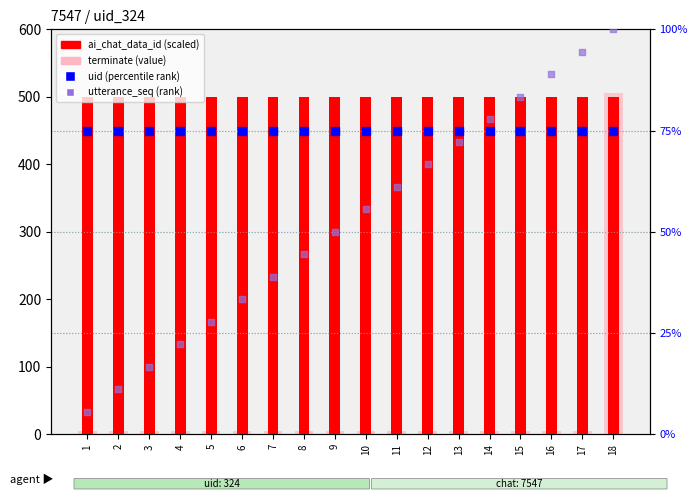

Which series contains the highest Y value?

terminate (value)